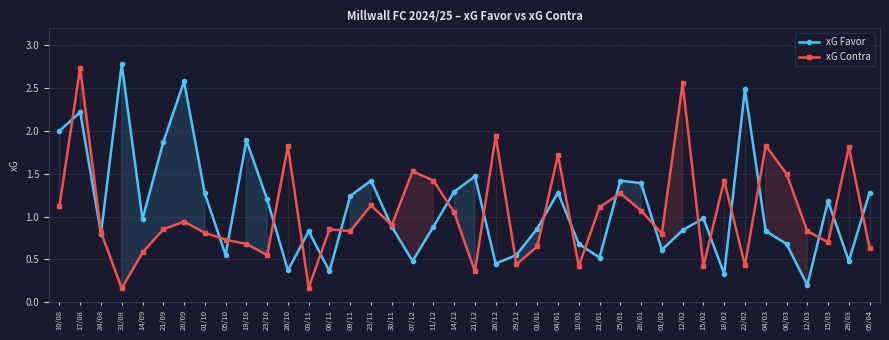

What are all the series names shown in the legend?

xG Favor, xG Contra